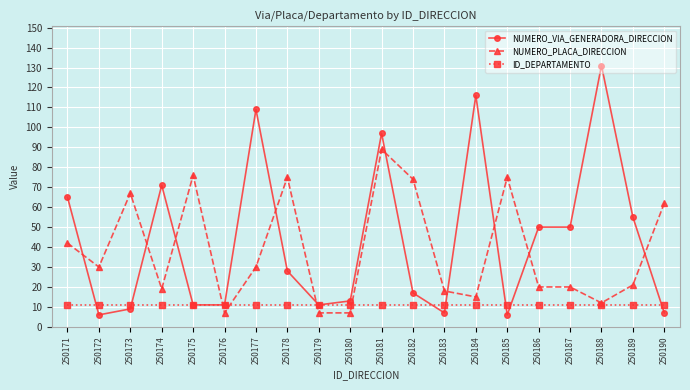

How many lines are shown in the chart?

3